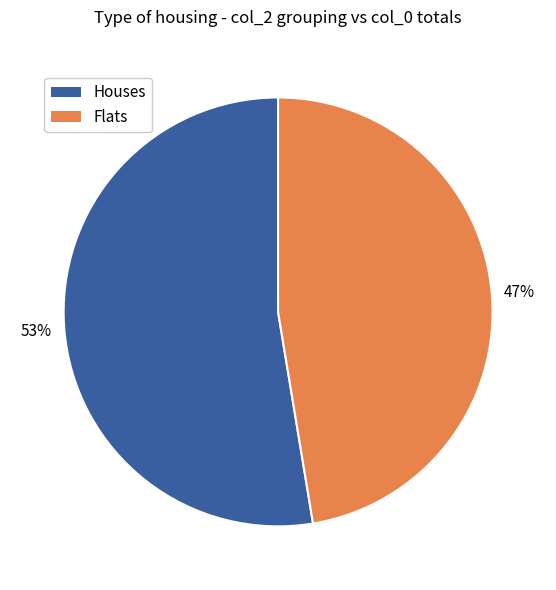

To the nearest percent, what is the average slice percentage?

50%